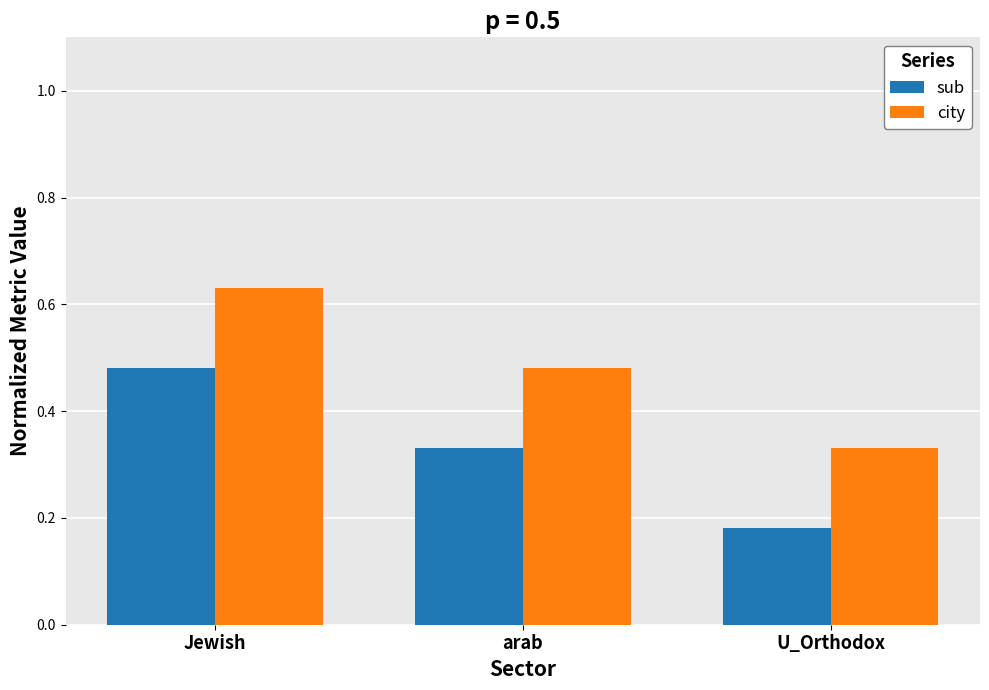

What position from the left is arab?

2